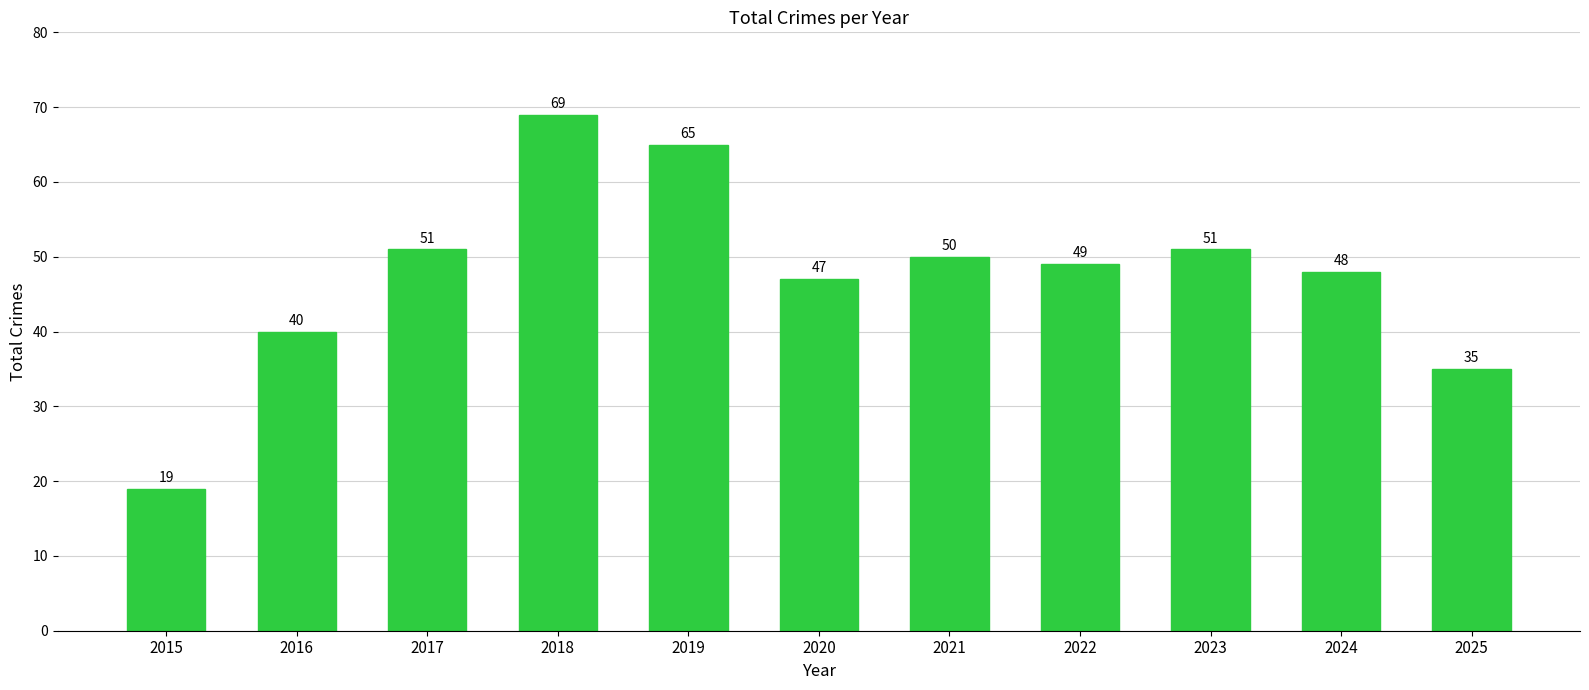

What is the change in value from 2022 to 2025?

-14